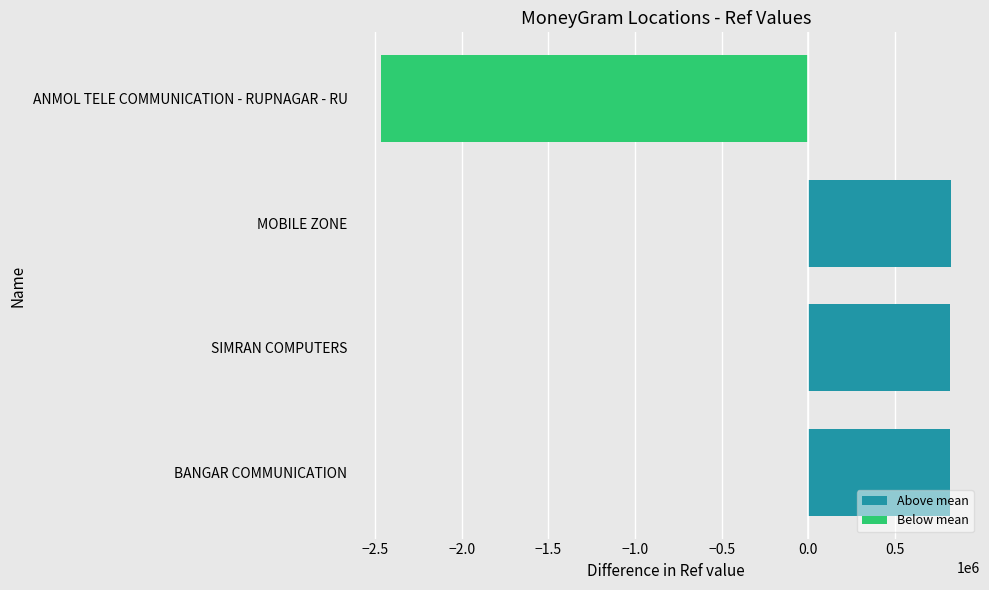

What is the ratio of the value at SIMRAN COMPUTERS to the value at MOBILE ZONE?

1.0